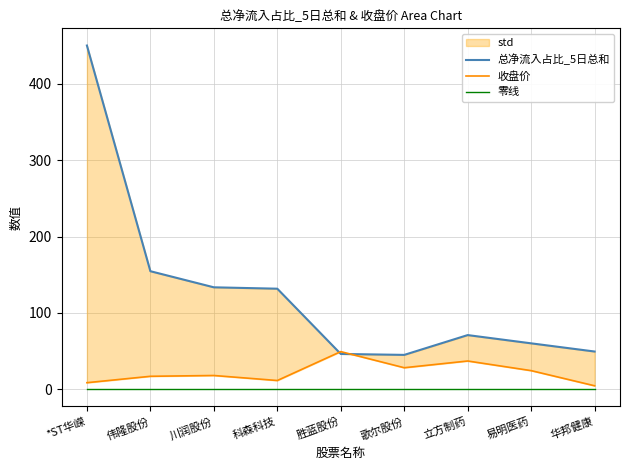

What is the label of the 7th point from the right?

川润股份